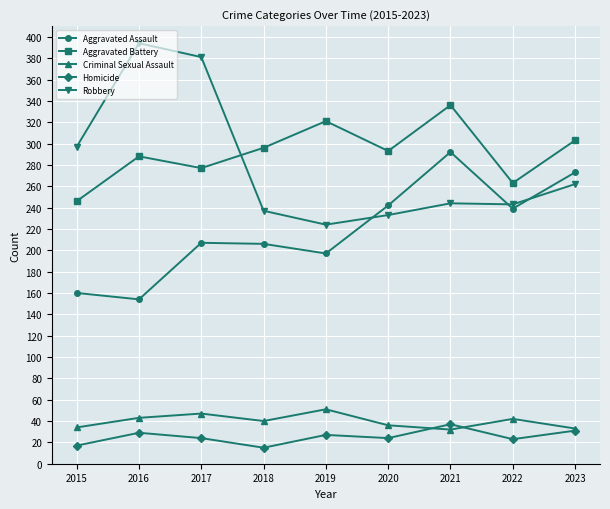

How many interior local peaks does the Aggravated Battery series have?

3